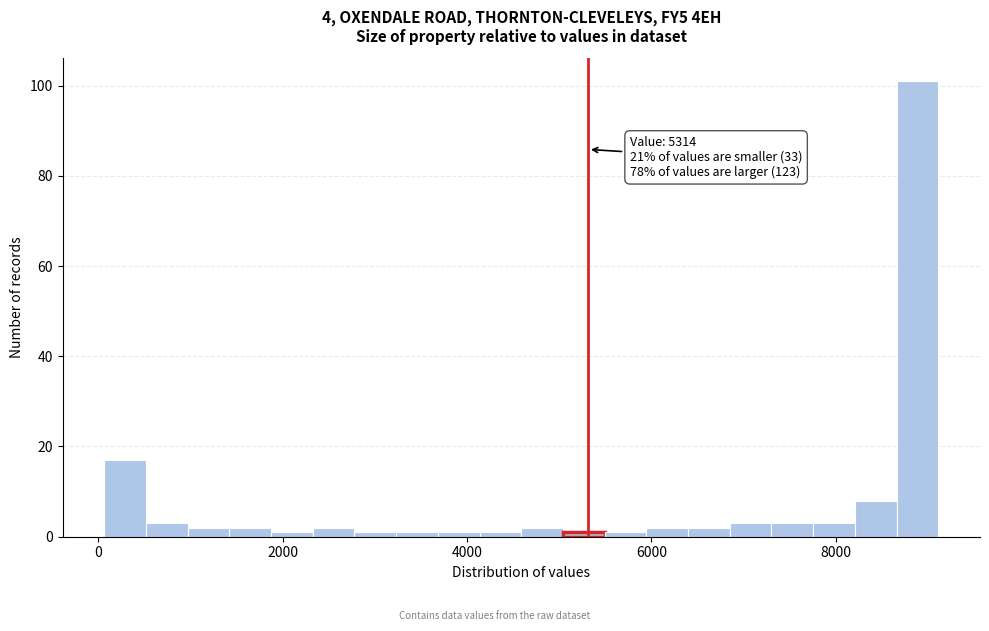

Read against the x-axis, roughly where is the centre of the tallest bar?

8800